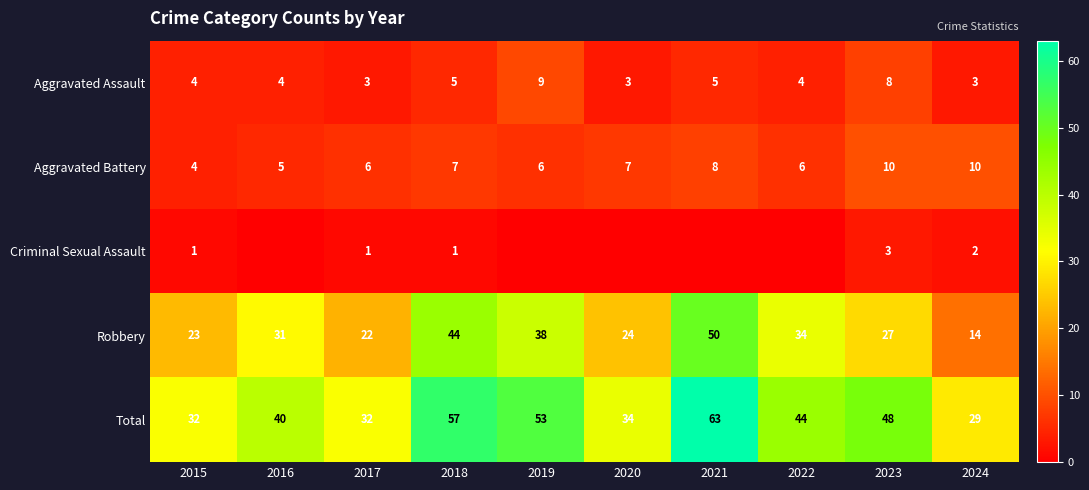

Rank the series at 2018 from highest to lowest value.

Total, Robbery, Aggravated Battery, Aggravated Assault, Criminal Sexual Assault